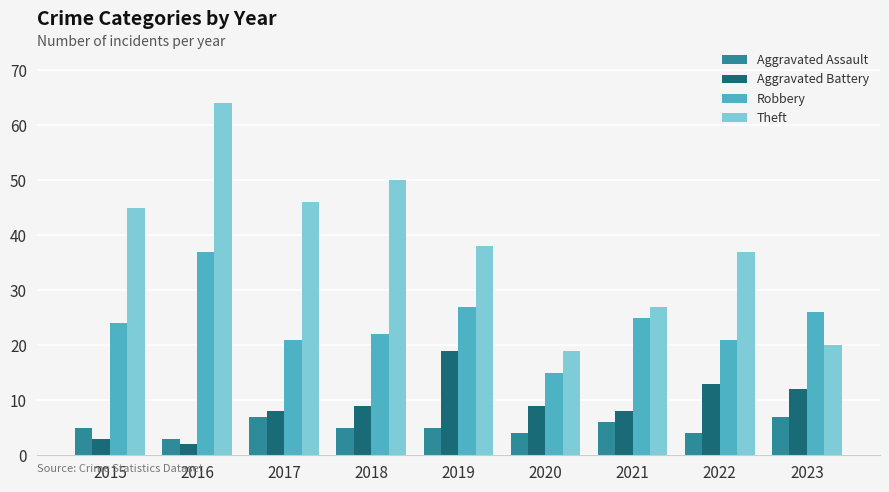

True or false: Aggravated Battery has a value of 9 at 2018.

True